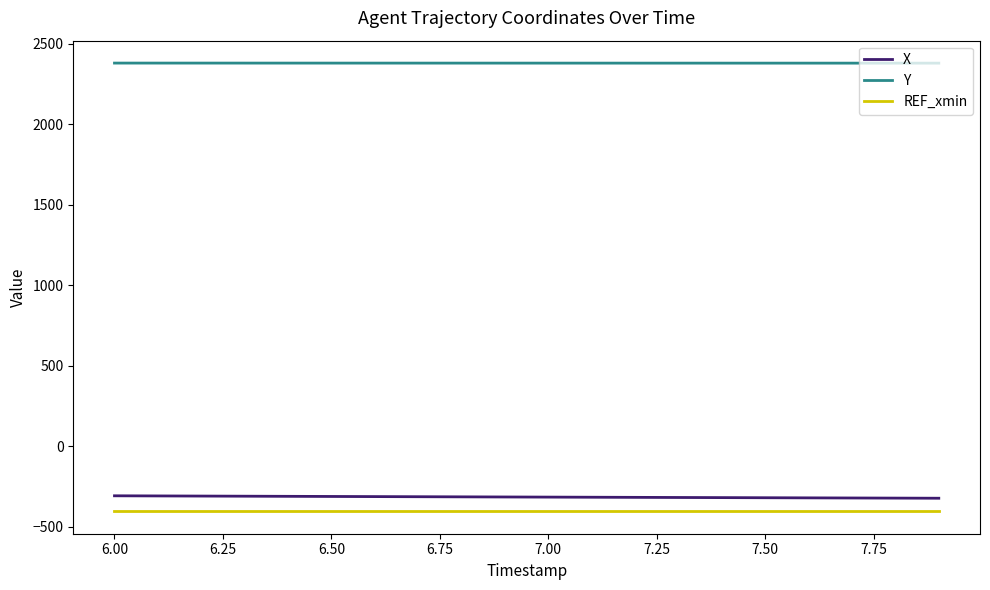

True or false: REF_xmin and X intersect in this chart.

False